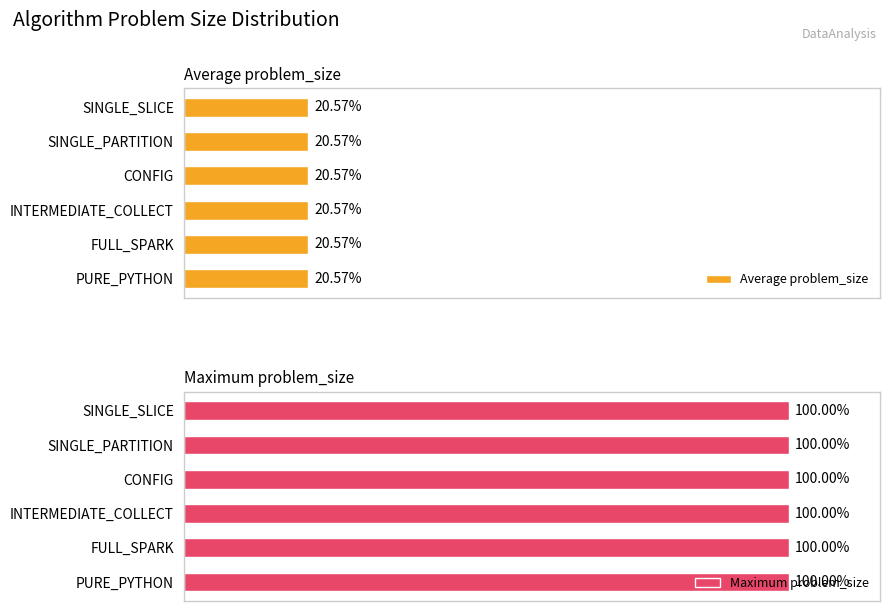

Does the chart contain stacked bars?

No